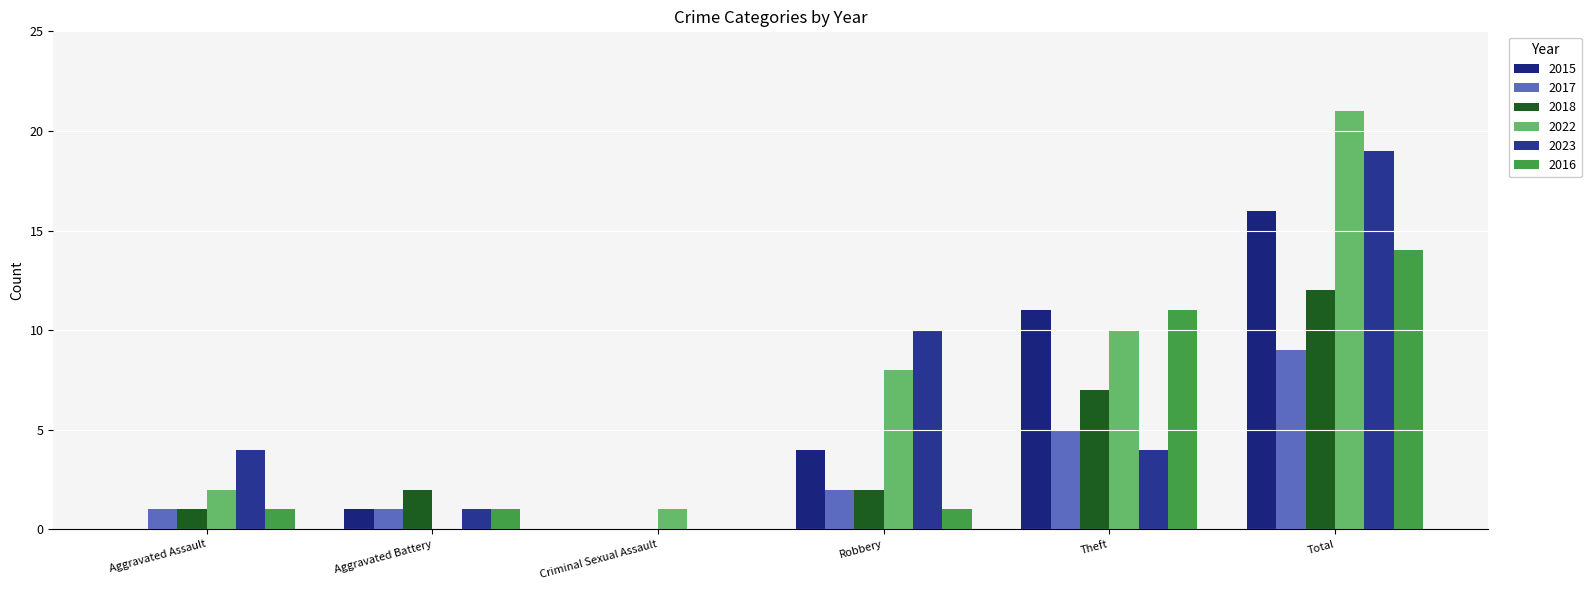

How many categories are shown in the chart?

6